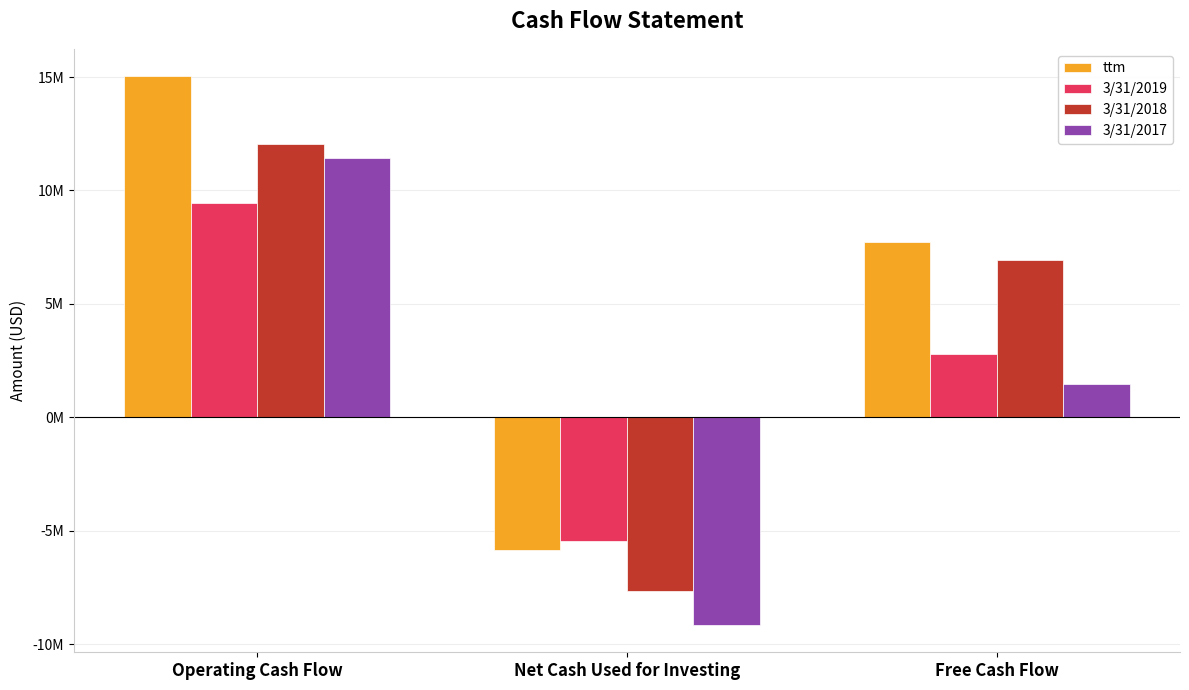

Are the bars grouped side by side (vs. stacked)?

Yes